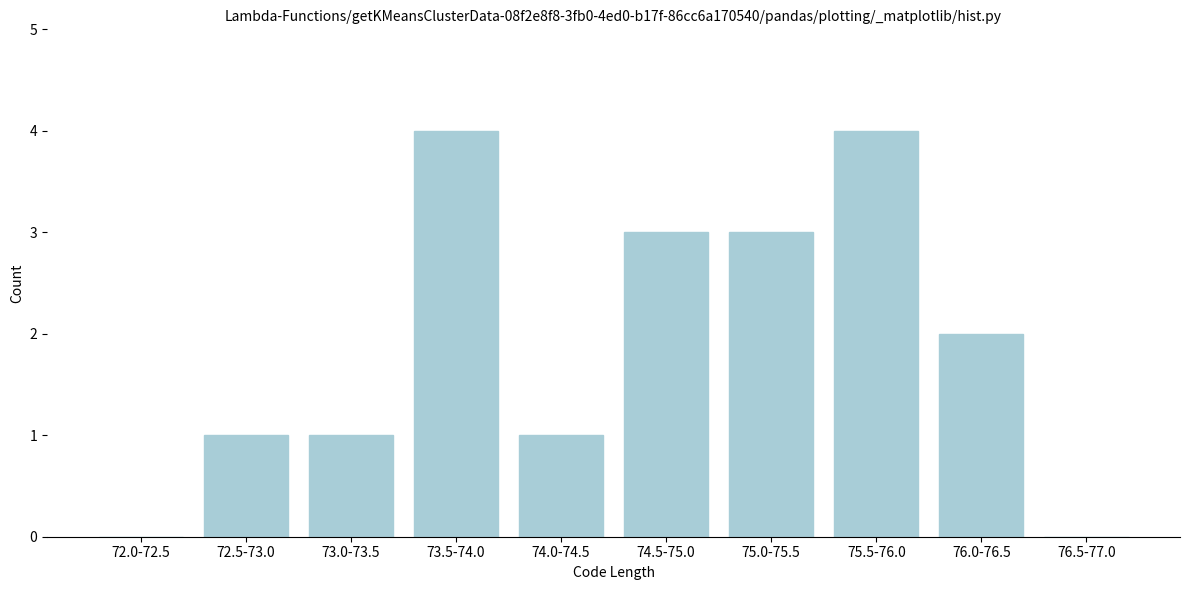

Reading right to left, list all the values displayed in this chart.

76.5-77.0=0	76.0-76.5=2	75.5-76.0=4	75.0-75.5=3	74.5-75.0=3	74.0-74.5=1	73.5-74.0=4	73.0-73.5=1	72.5-73.0=1	72.0-72.5=0